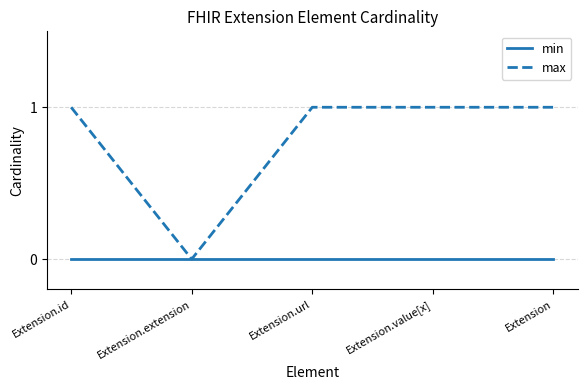

Rank the series by their maximum value, from highest to lowest.

max, min